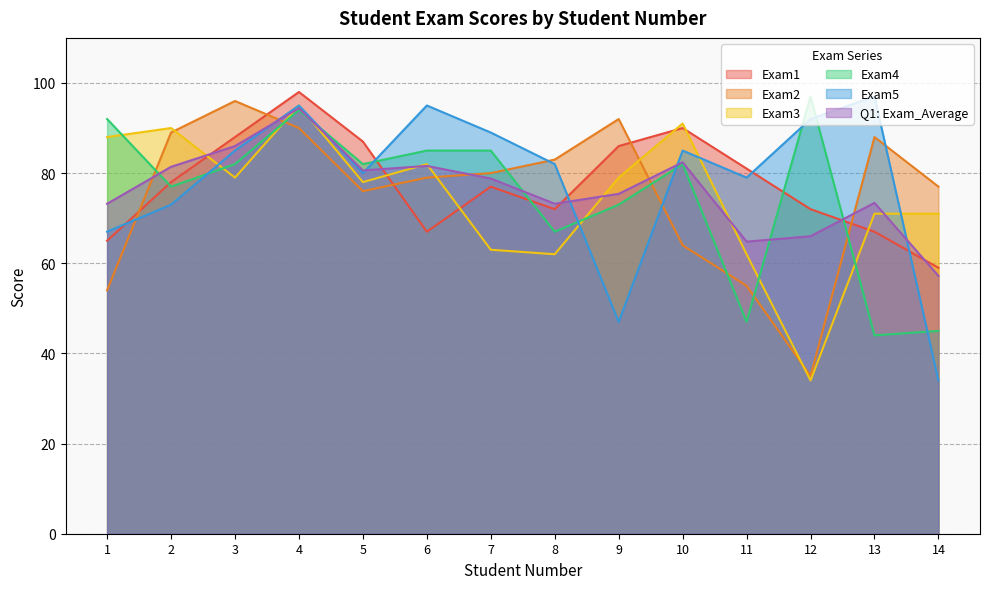

Rank the series at 7 from highest to lowest value.

Exam5, Exam4, Exam2, Q1: Exam_Average, Exam1, Exam3